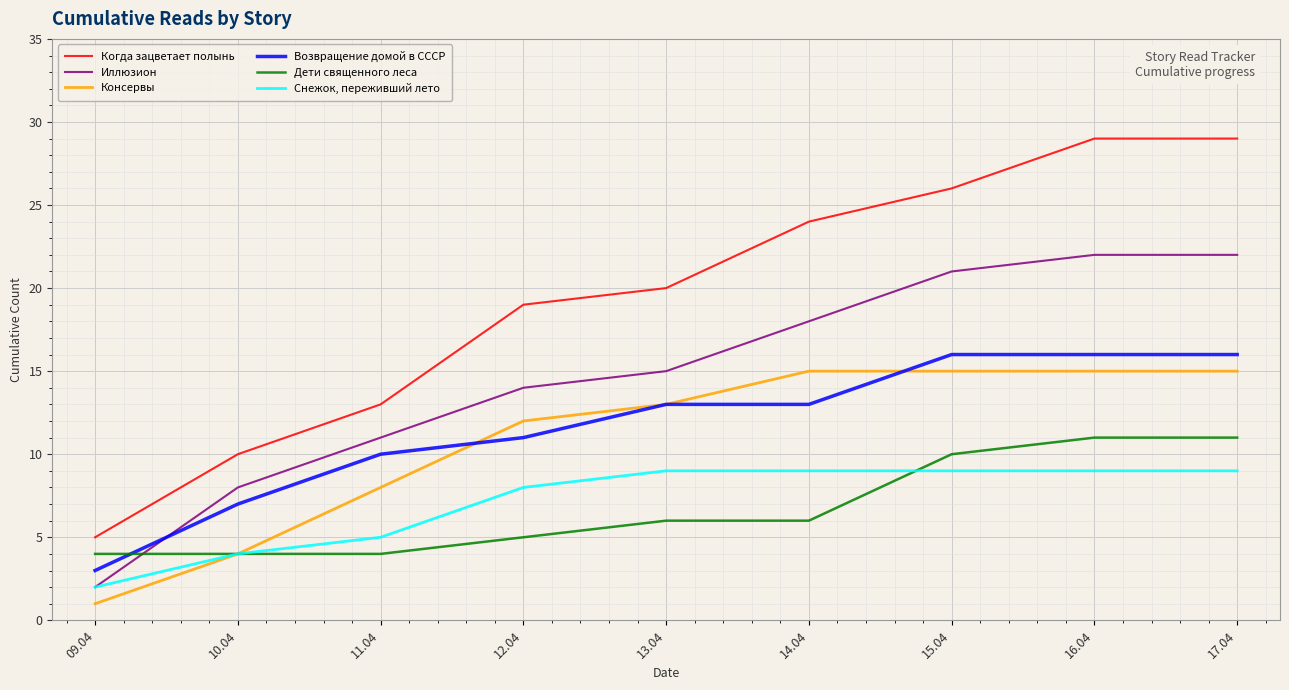

What is the minimum value shown in the chart?

1